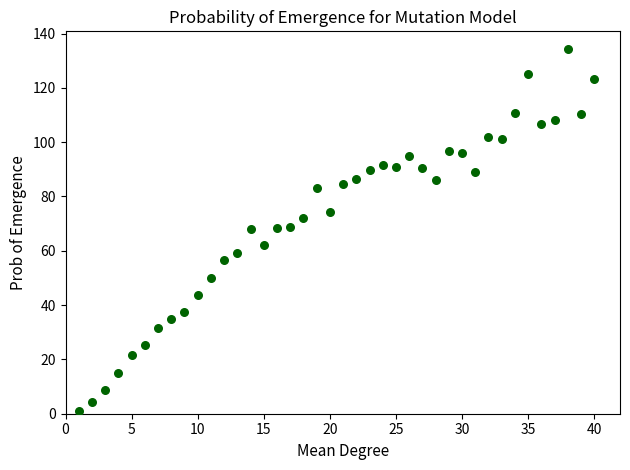

What is the range of X values (max minus min)?

39.0